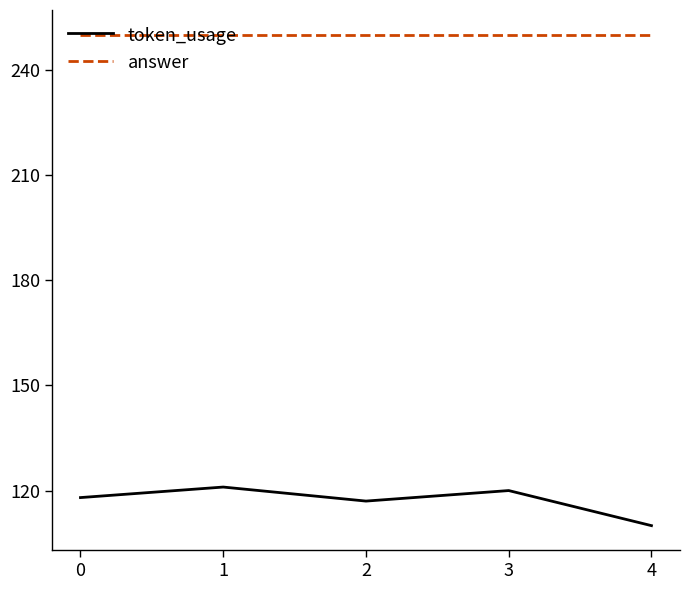

Where is the first local minimum for token_usage?

2